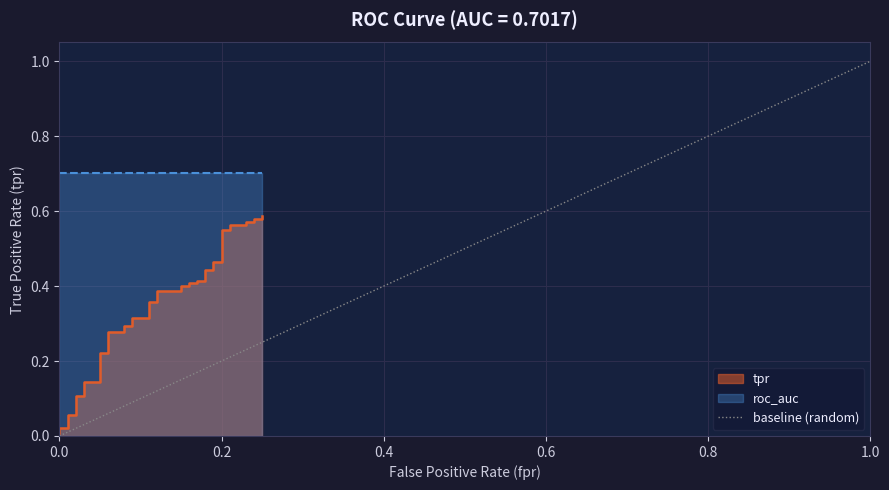

List the labels in order of value, smallest first.

0.0, 1.0